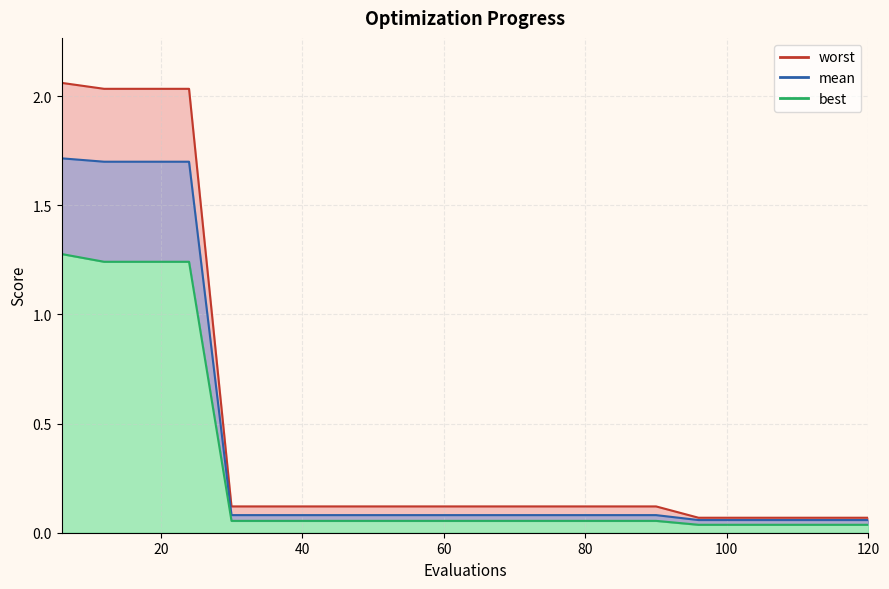

What is the difference between the second highest and second lowest values in the worst series?

2.0